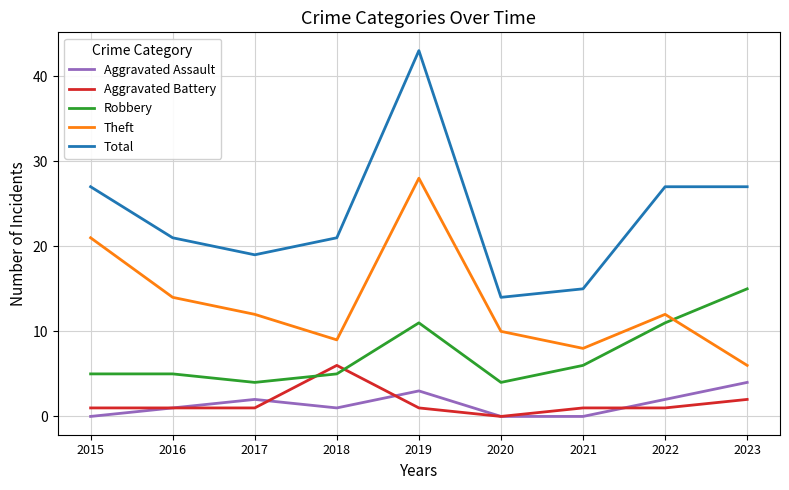

List the series in order of their peak value, highest first.

Total, Theft, Robbery, Aggravated Battery, Aggravated Assault